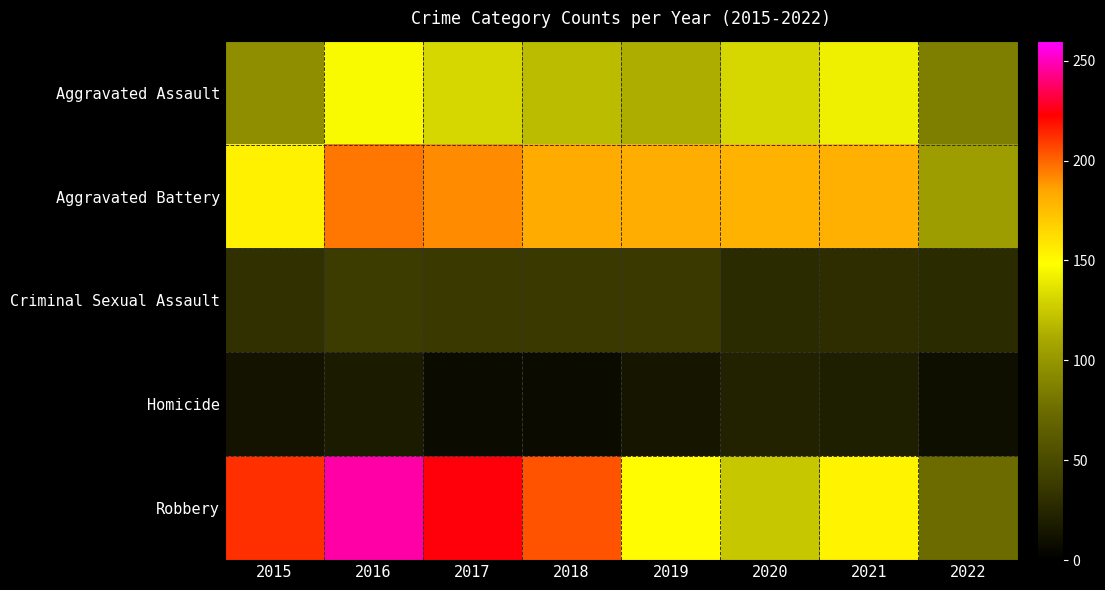

How many series are shown in this chart?

5